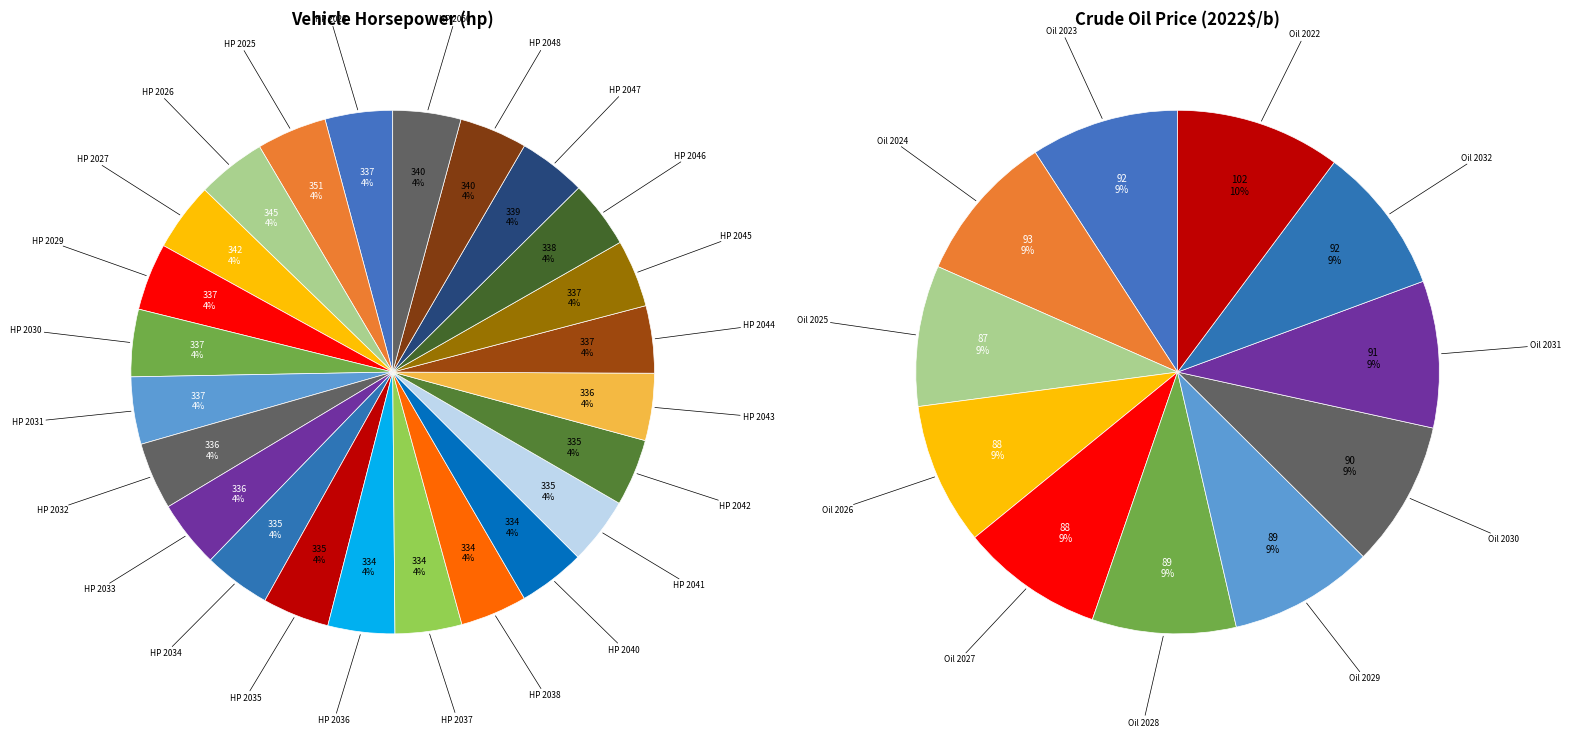

What is the largest slice in the pie chart?

2025